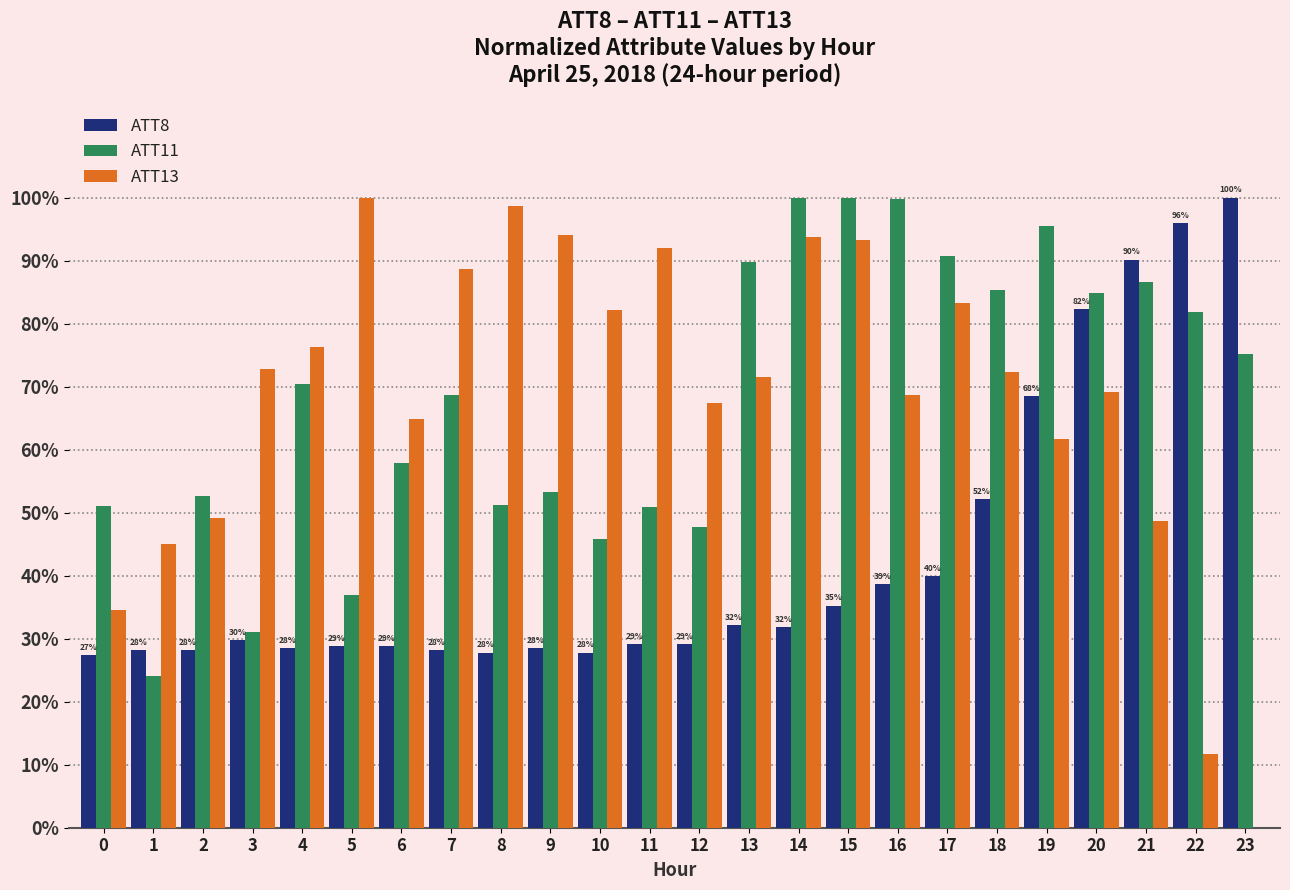

What value does the ATT13 series have at 2?

49.2